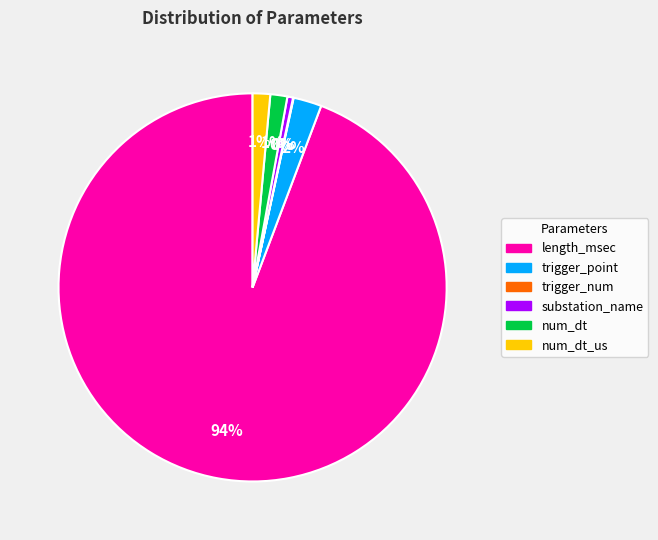

Does any single category account for the majority?

Yes